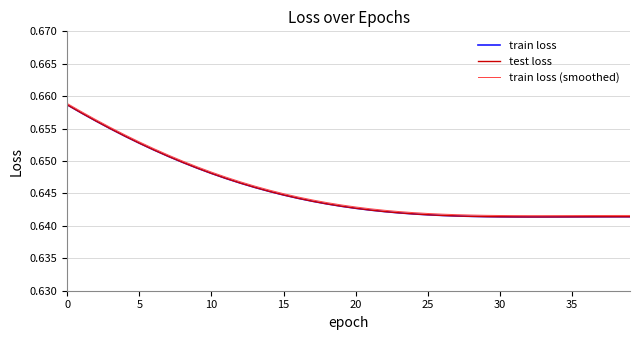

Does the chart display data point markers on the line(s)?

No